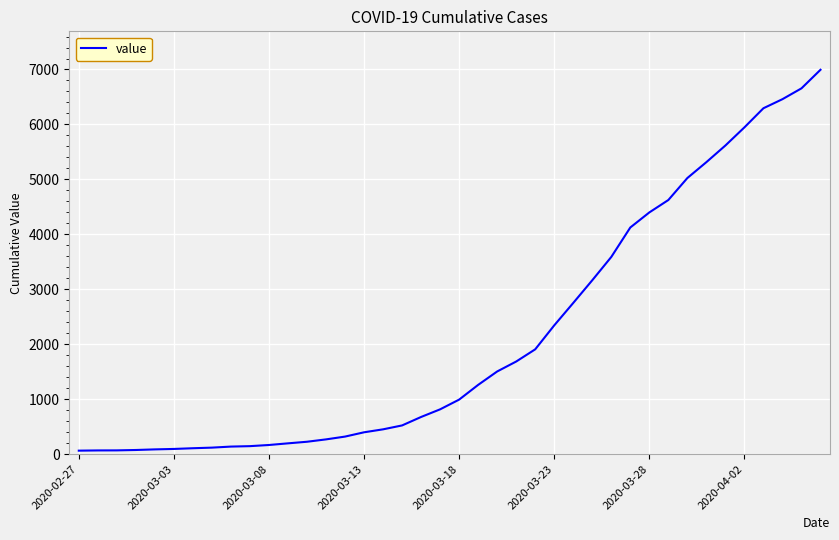

What is the difference between the maximum and minimum values?

6931